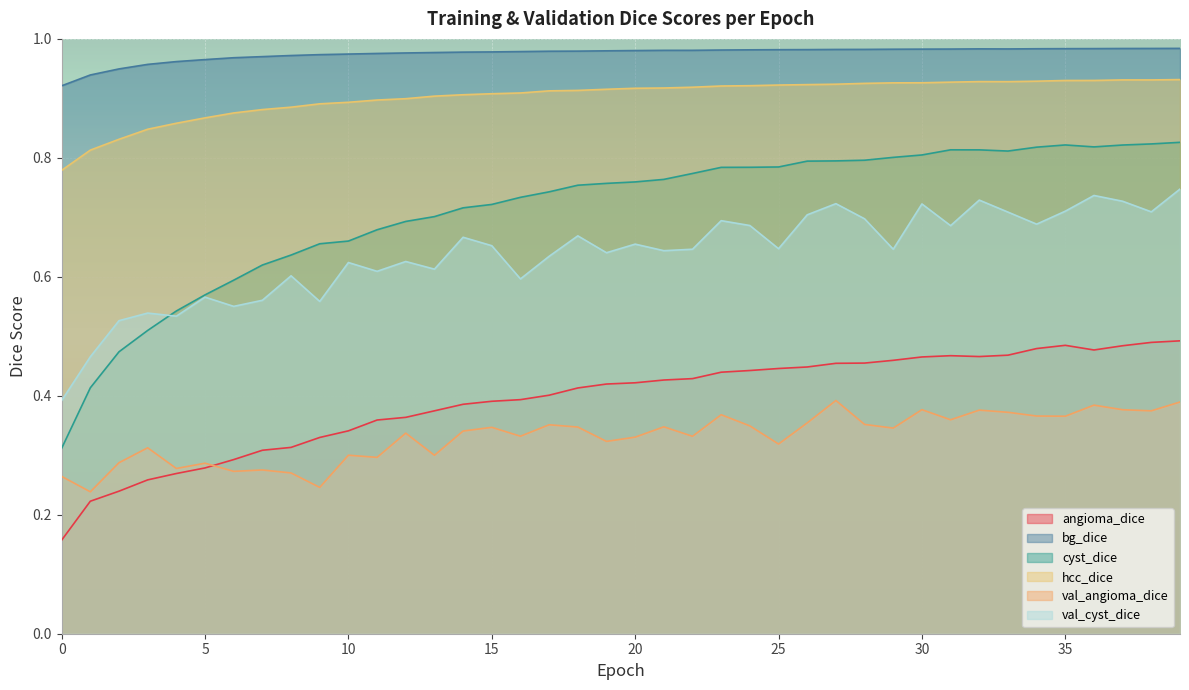

How many interior local peaks does the val_cyst_dice series have?

13